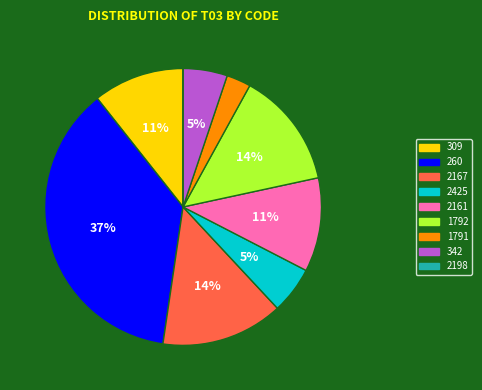

To the nearest percent, what is the average slice percentage?

11%